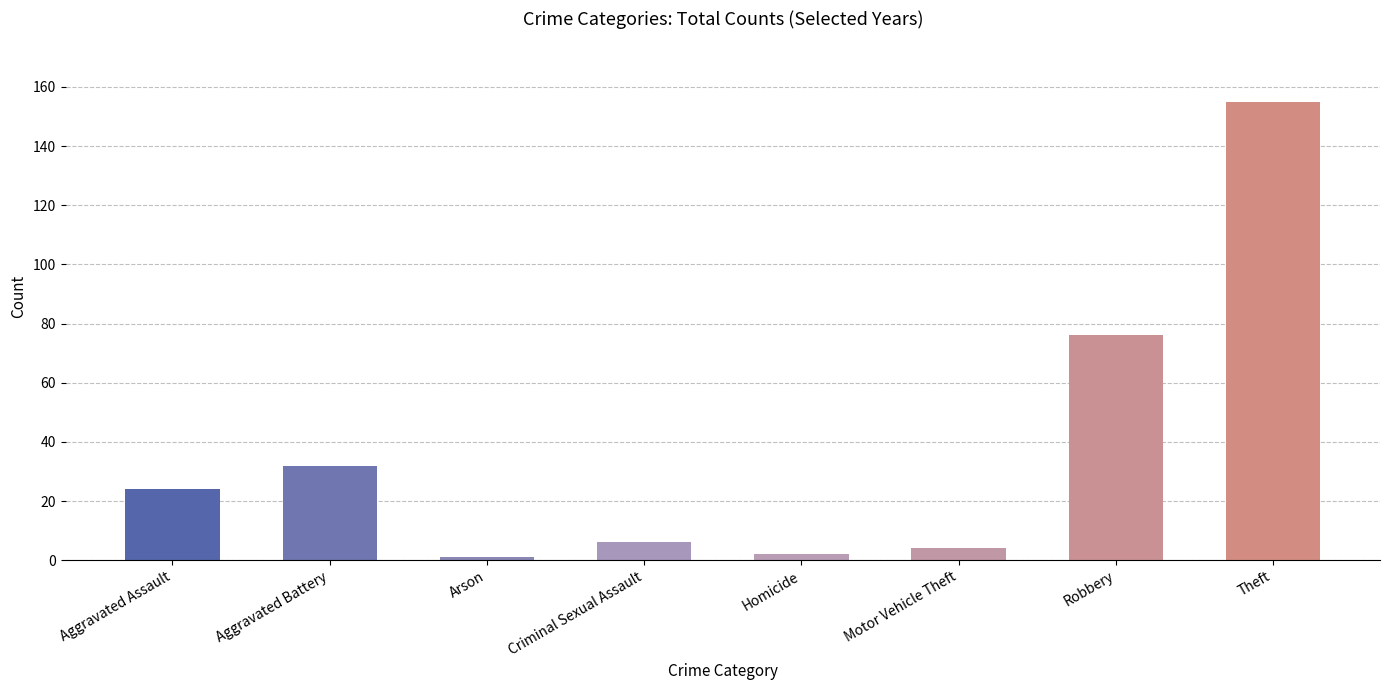

What is the difference between the maximum and minimum values?

154